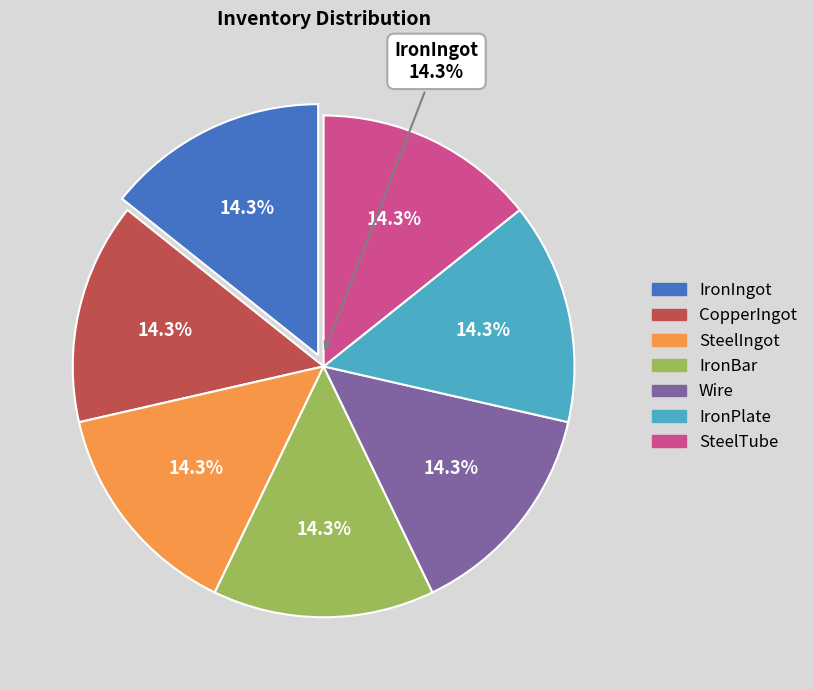

To the nearest percent, what is the average slice percentage?

14%